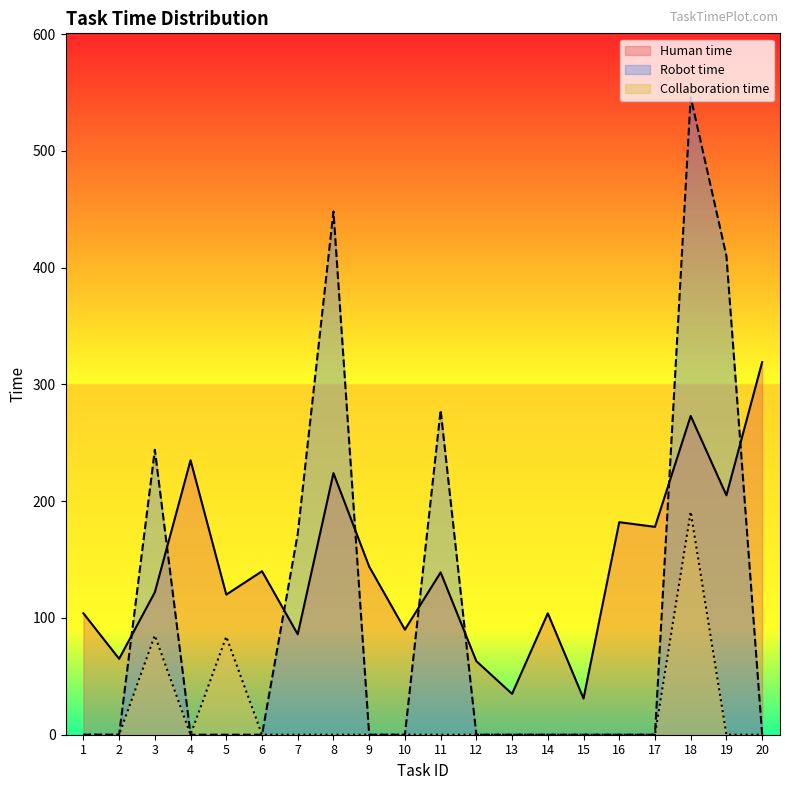

What is the difference between the Collaboration time values at 6 and 3?

85